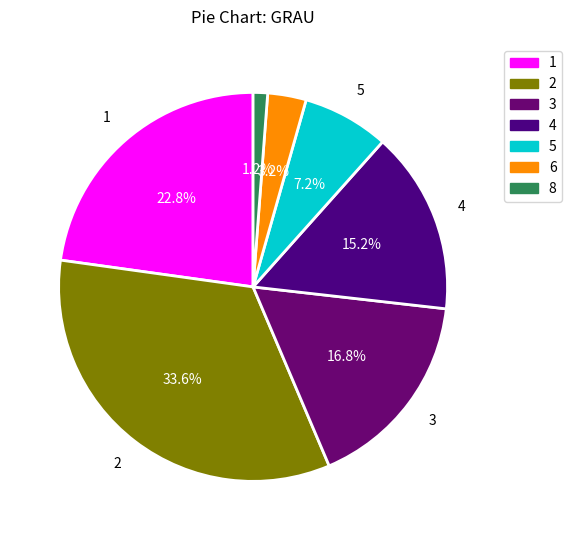

To the nearest percent, what percentage of the pie is 5?

7%